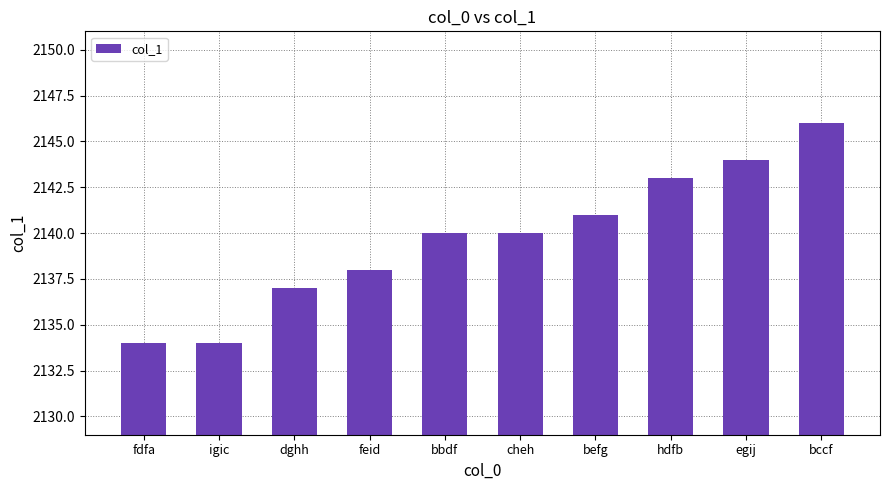

Which has a higher value, feid or hdfb?

hdfb